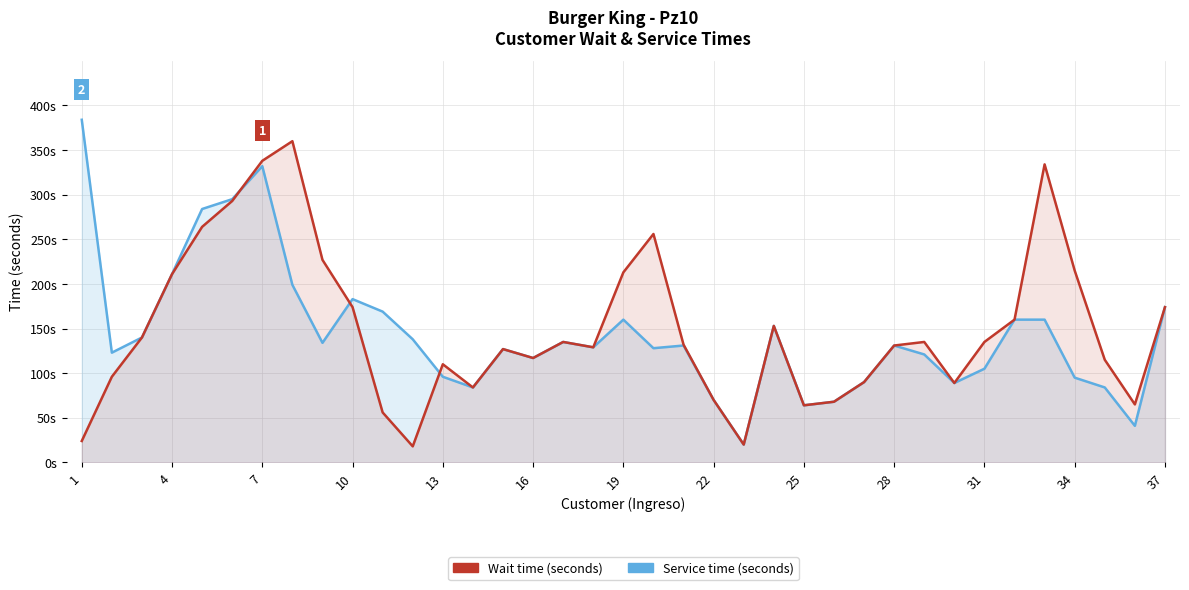

Which series changed the most between 31 and 27?

Wait time (seconds)